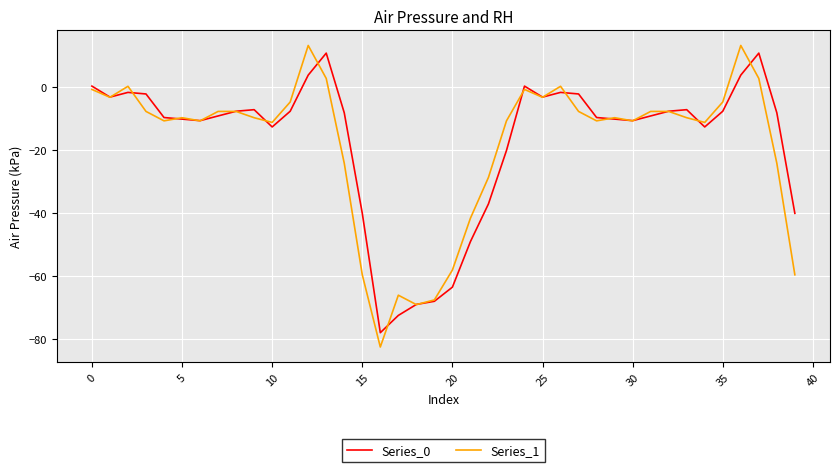

What is the minimum value shown in the chart?

-82.7